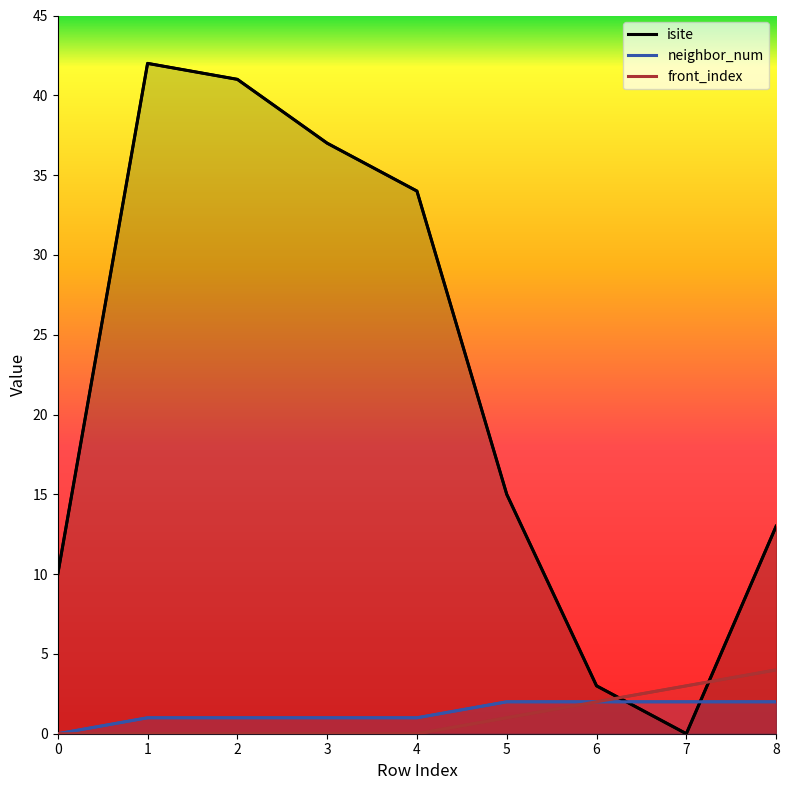

How many interior local peaks does the isite series have?

1